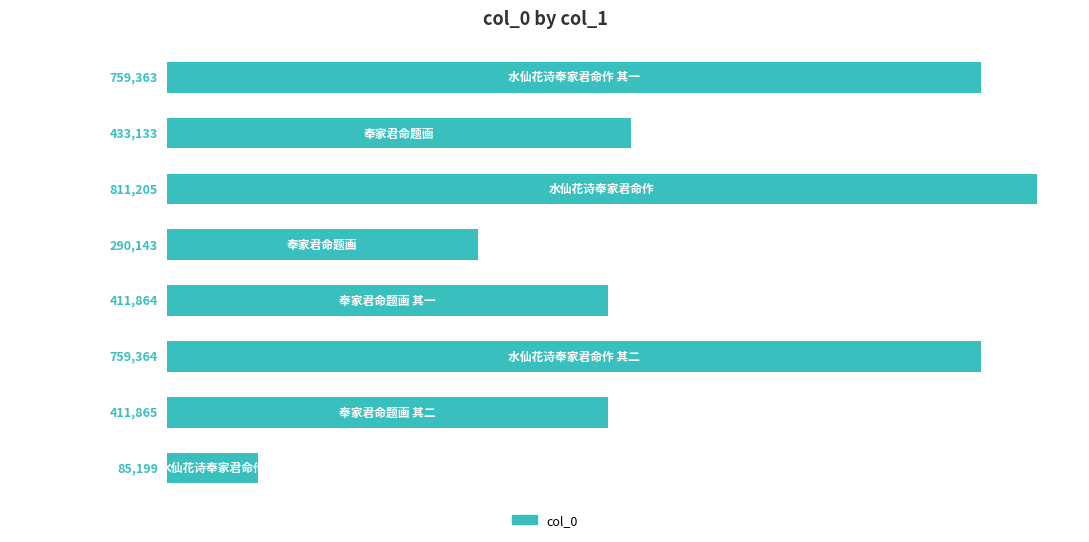

How many bars are there in total?

8